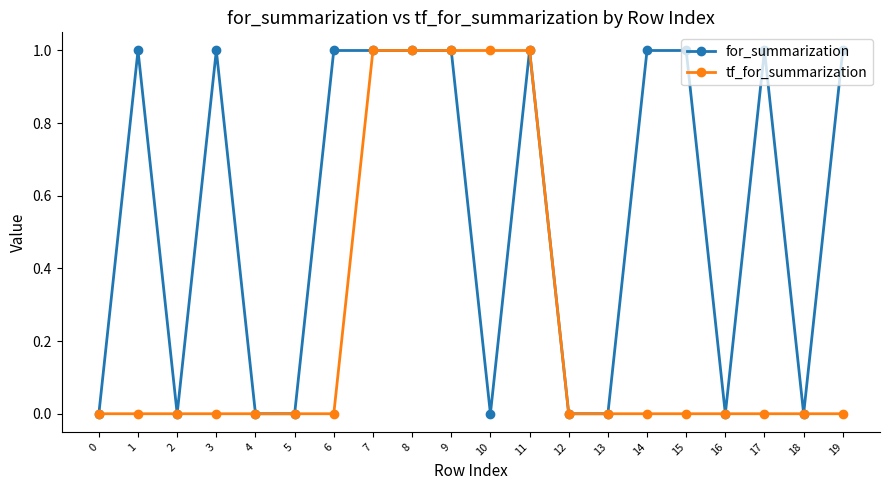

How many lines are shown in the chart?

2